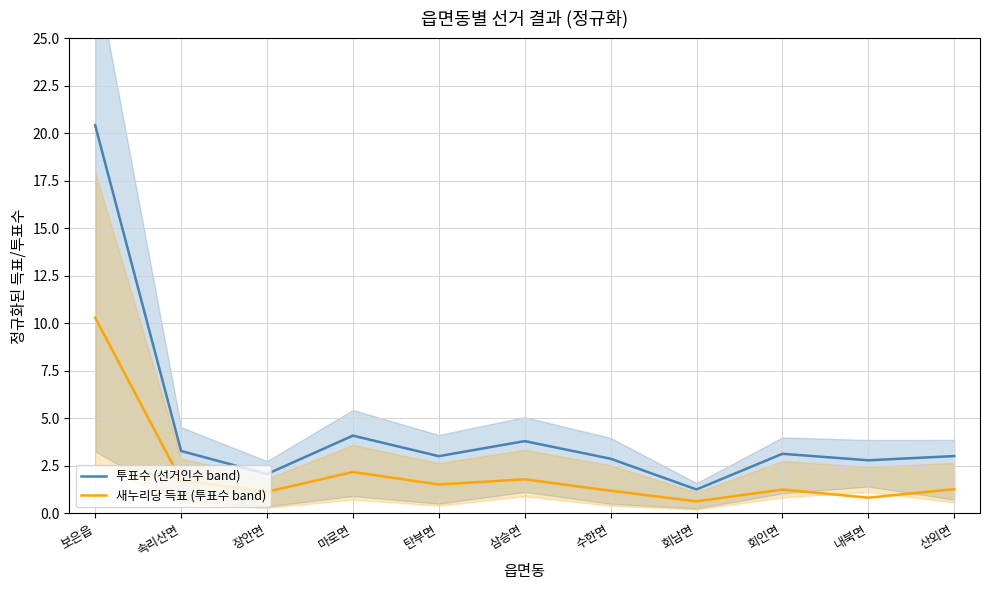

What is the difference between the second highest and second lowest values in the 새누리당 득표 (투표수 band) series?

1.4